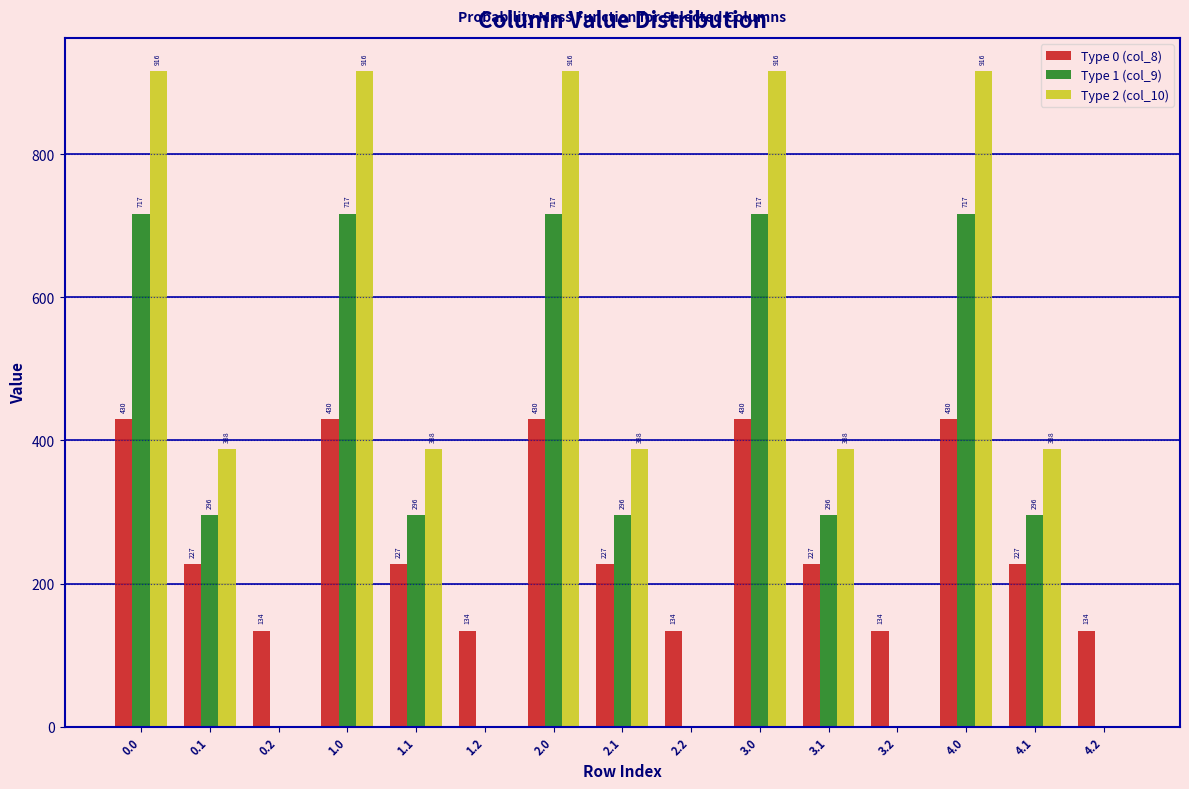

What is the approximate value of Type 1 (col_9) at 4.1?

295.9